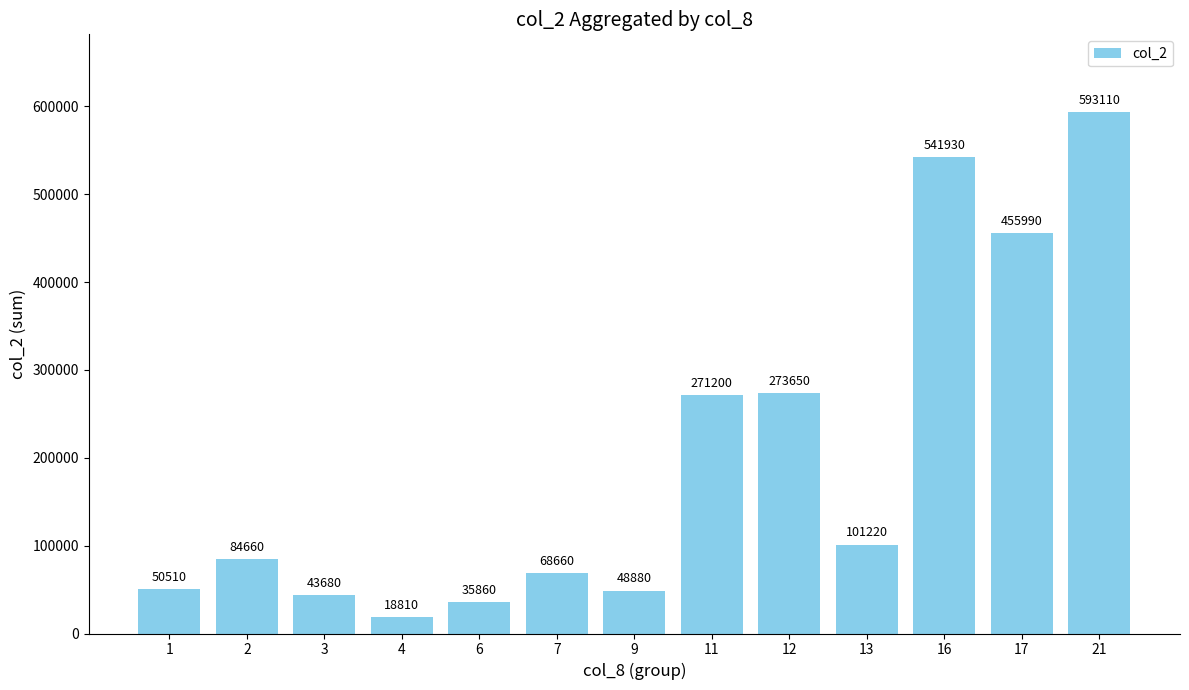

How many categories are shown in the chart?

13